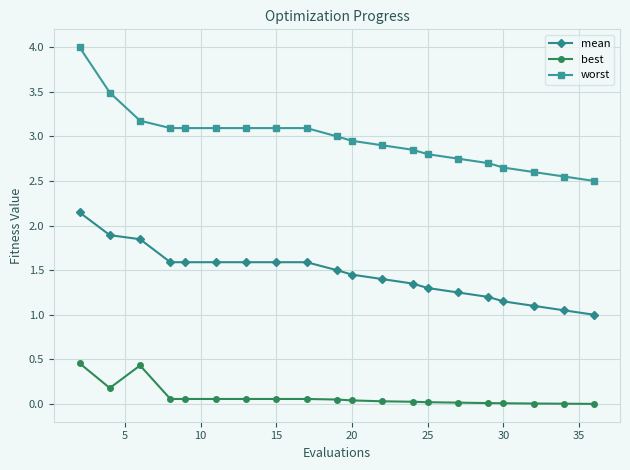

Which series has the widest spread of values?

worst